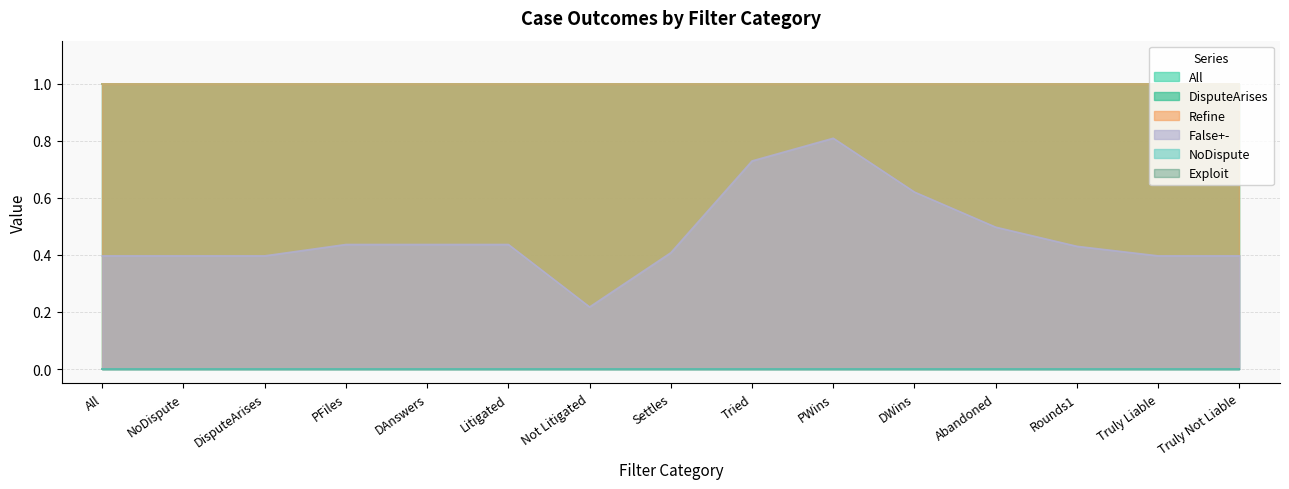

Reading left to right, extract all data points from this chart.

DisputeArises: All=1.0	NoDispute=1.0	DisputeArises=1.0	PFiles=1.0	DAnswers=1.0	Litigated=1.0	Not Litigated=1.0	Settles=1.0	Tried=1.0	PWins=1.0	DWins=1.0	Abandoned=1.0	Rounds1=1.0	Truly Liable=1.0	Truly Not Liable=1.0
All: All=1.0	NoDispute=1.0	DisputeArises=1.0	PFiles=1.0	DAnswers=1.0	Litigated=1.0	Not Litigated=1.0	Settles=1.0	Tried=1.0	PWins=1.0	DWins=1.0	Abandoned=1.0	Rounds1=1.0	Truly Liable=1.0	Truly Not Liable=1.0
Exploit: All=0.0	NoDispute=0.0	DisputeArises=0.0	PFiles=0.0	DAnswers=0.0	Litigated=0.0	Not Litigated=0.0	Settles=0.0	Tried=0.0	PWins=0.0	DWins=0.0	Abandoned=0.0	Rounds1=0.0	Truly Liable=0.0	Truly Not Liable=0.0
Refine: All=1.0	NoDispute=1.0	DisputeArises=1.0	PFiles=1.0	DAnswers=1.0	Litigated=1.0	Not Litigated=1.0	Settles=1.0	Tried=1.0	PWins=1.0	DWins=1.0	Abandoned=1.0	Rounds1=1.0	Truly Liable=1.0	Truly Not Liable=1.0
NoDispute: All=0.0	NoDispute=0.0	DisputeArises=0.0	PFiles=0.0	DAnswers=0.0	Litigated=0.0	Not Litigated=0.0	Settles=0.0	Tried=0.0	PWins=0.0	DWins=0.0	Abandoned=0.0	Rounds1=0.0	Truly Liable=0.0	Truly Not Liable=0.0
False+-: All=0.4	NoDispute=0.4	DisputeArises=0.4	PFiles=0.4	DAnswers=0.4	Litigated=0.4	Not Litigated=0.2	Settles=0.4	Tried=0.7	PWins=0.8	DWins=0.6	Abandoned=0.5	Rounds1=0.4	Truly Liable=0.4	Truly Not Liable=0.4